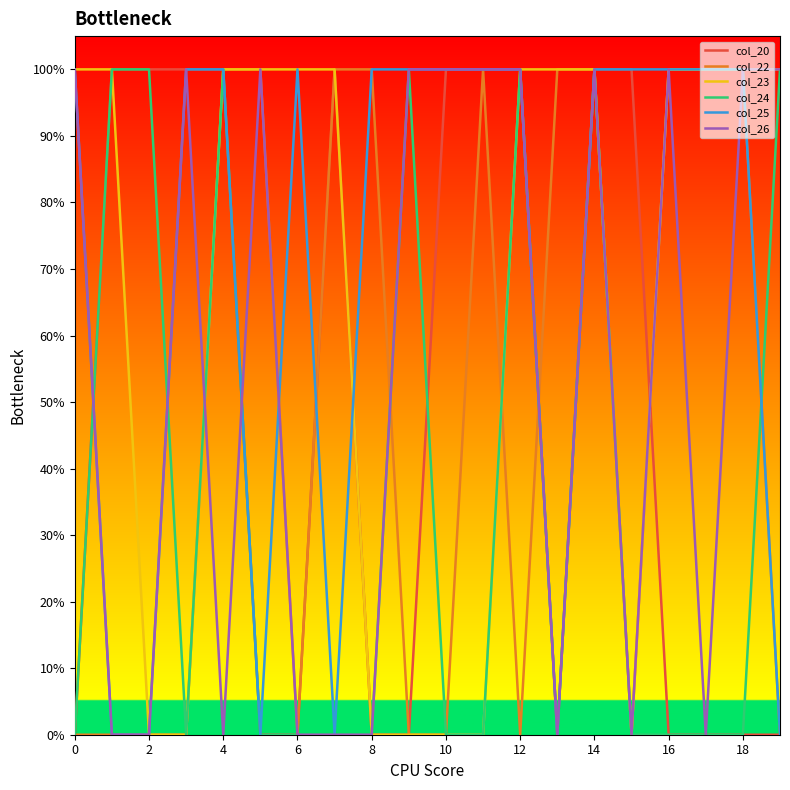

Does the chart display data point markers on the line(s)?

No